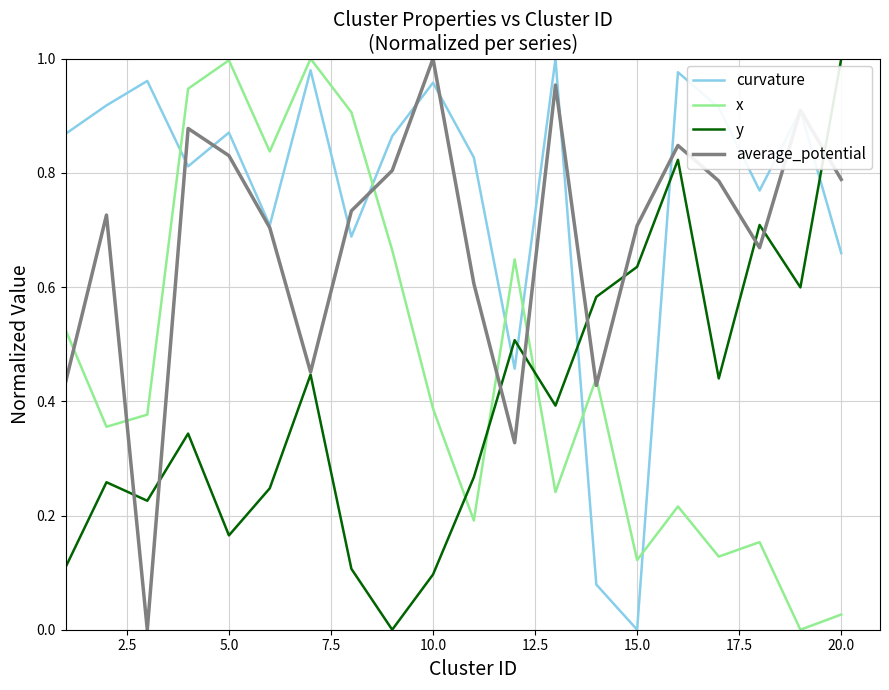

True or false: average_potential and x cross at least once.

True